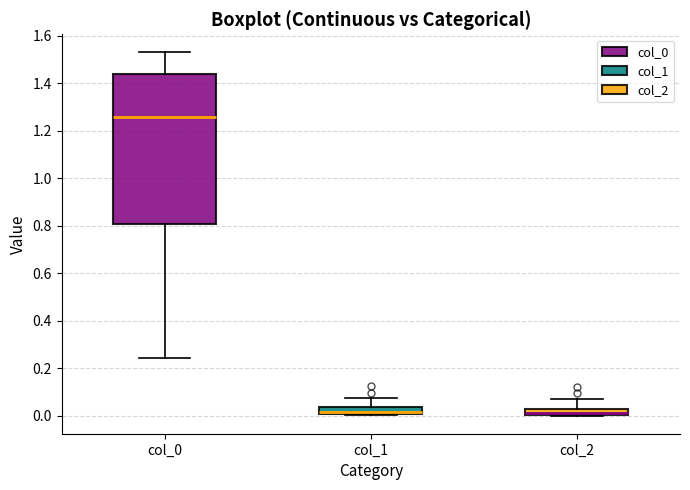

Which box is the tallest, from its lower edge to its upper edge?

col_0